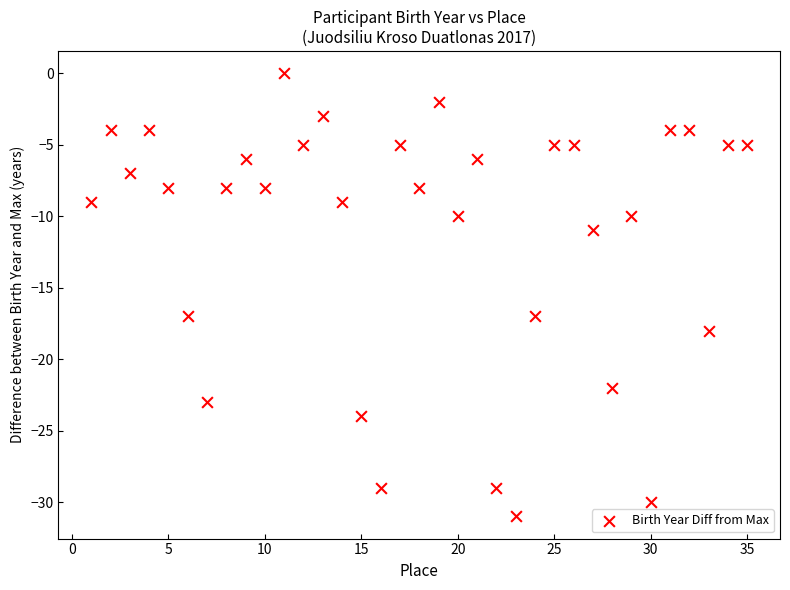

What is the range of Y values (max minus min)?

31